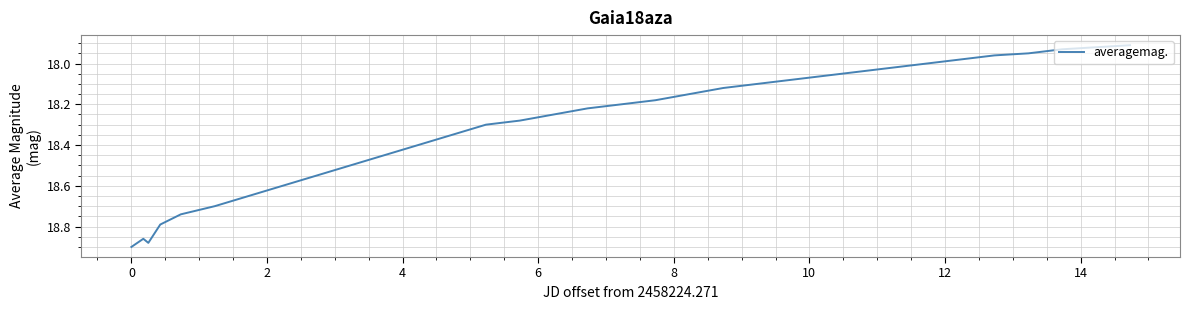

How many interior local valleys (lower than both neighbors) does the data have?

1